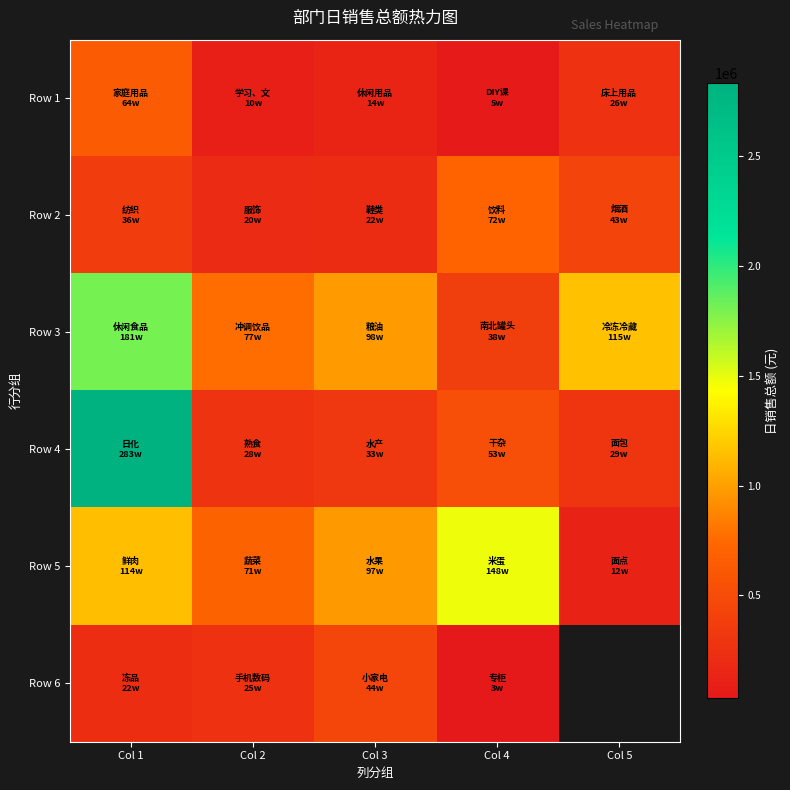

How many data points does each series have?

5